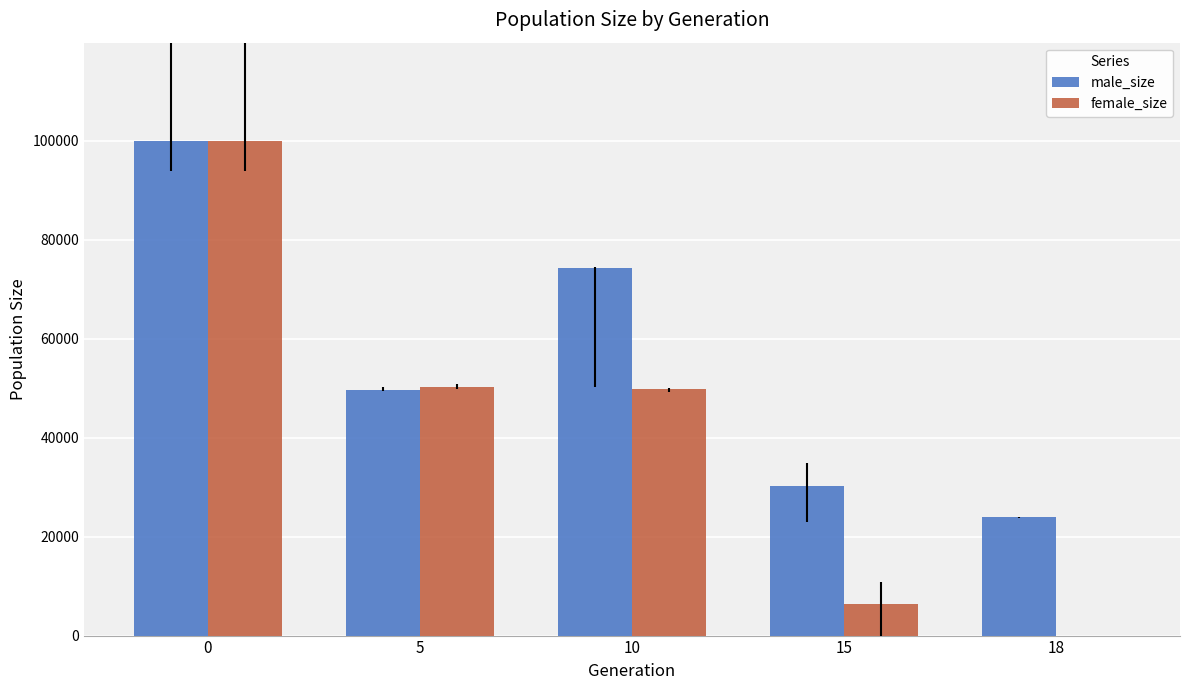

Between 0 and 15, which series saw the biggest shift?

female_size